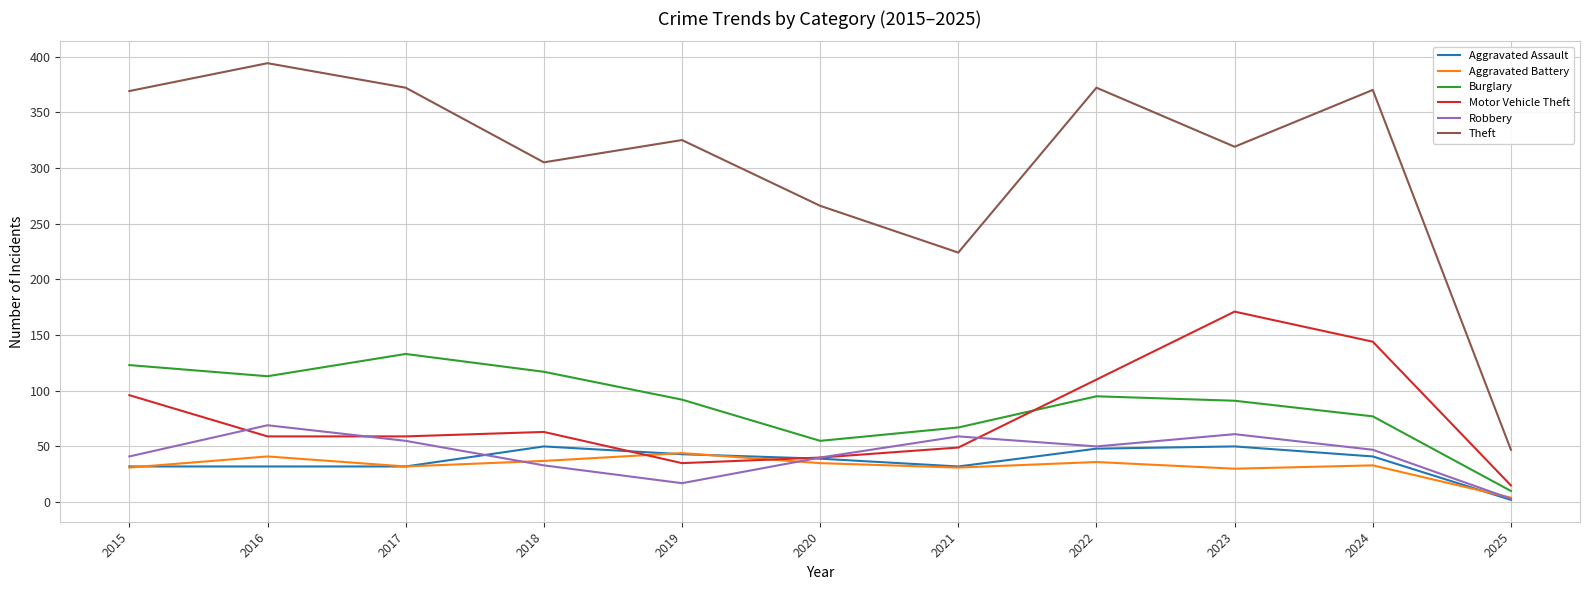

What is the spread (max minus min) of values at 2024?

337